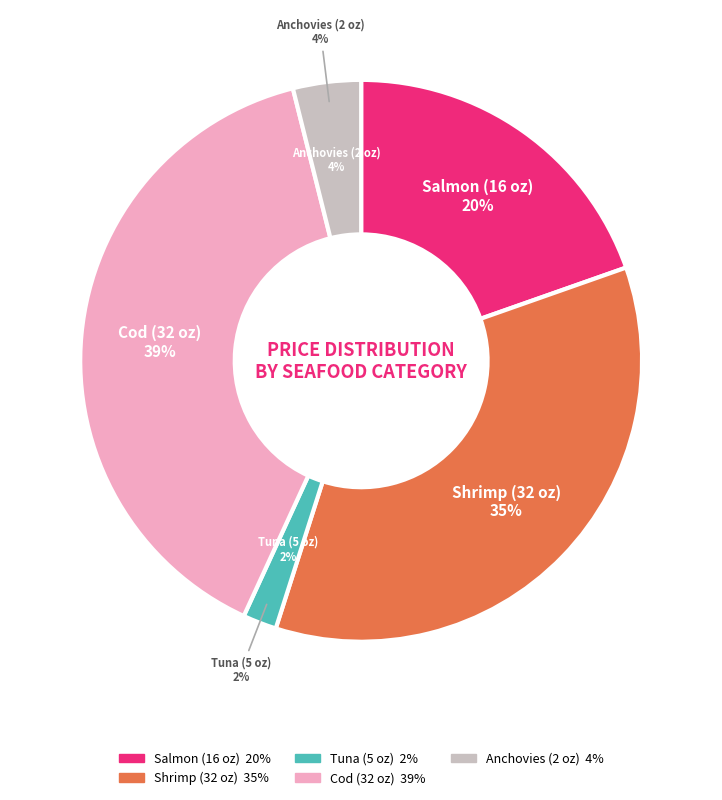

To the nearest percent, what percentage of the pie is Anchovies (2 oz)?

4%